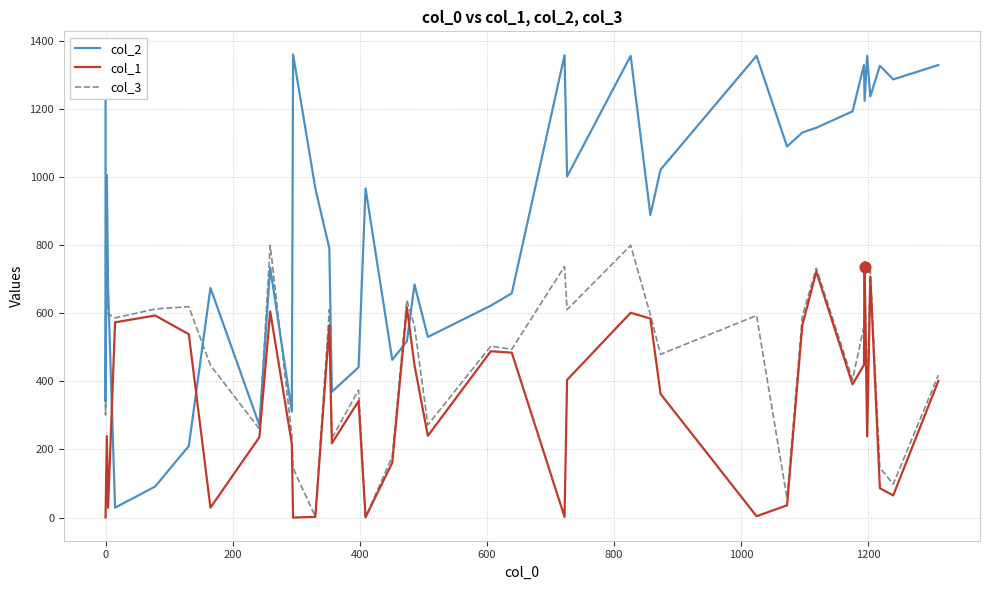

Which series contains the lowest Y value?

col_1